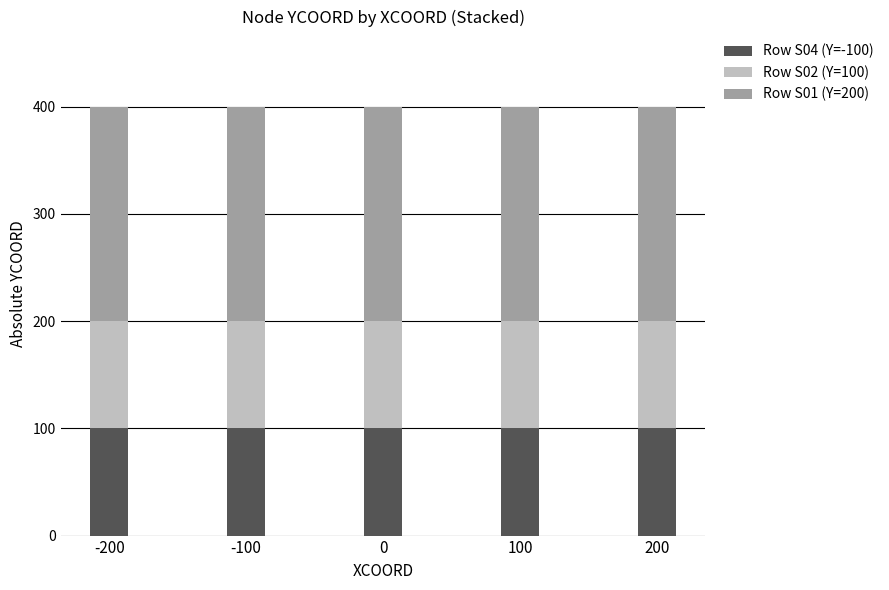

Is it true that Row S04 (Y=-100) equals 139 at 100?

False